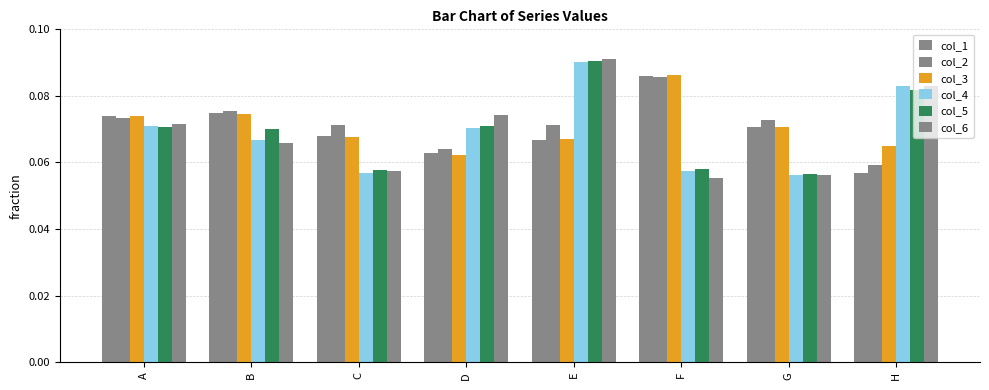

The value of col_2 at D is 0.1. True or false?

False